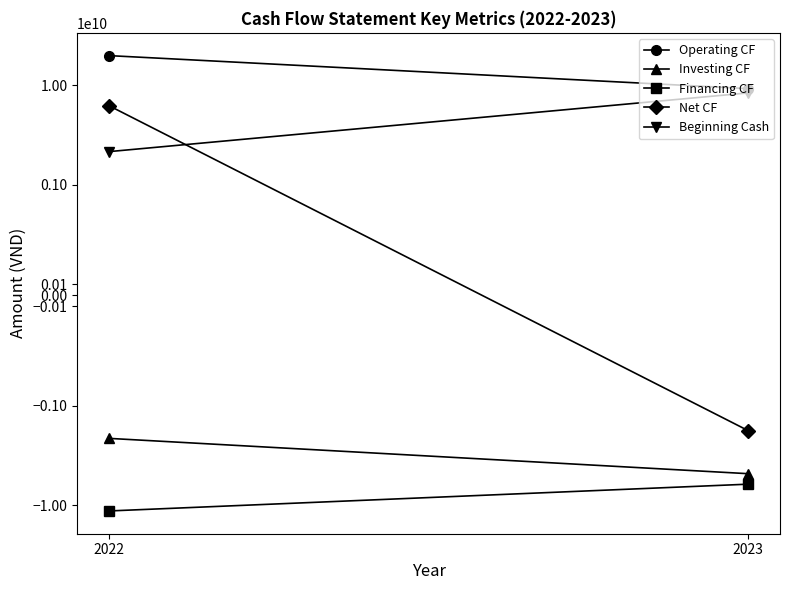

Which series has the largest total across all categories?

Operating CF